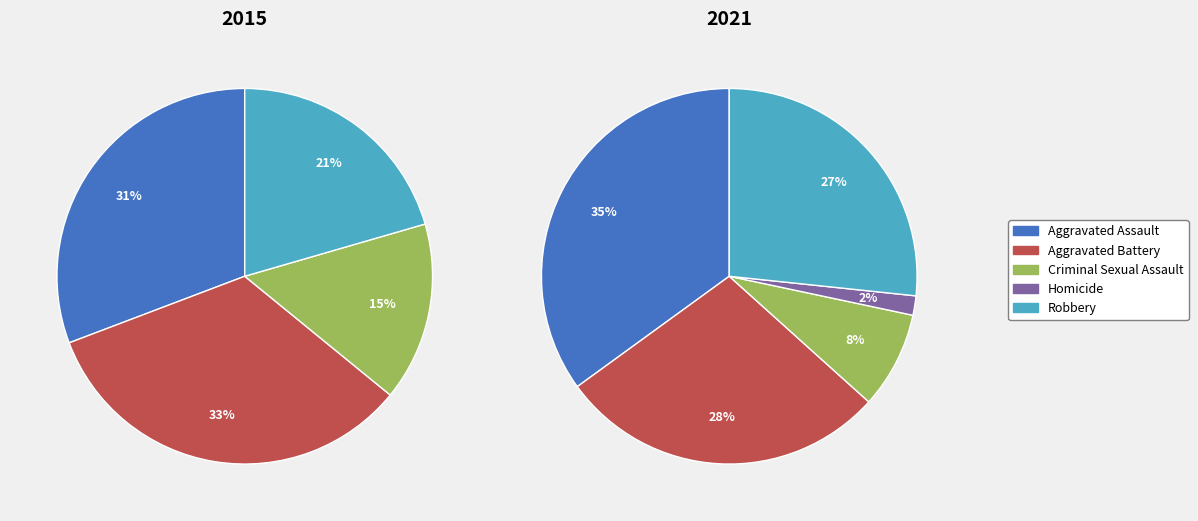

Does any single category account for the majority?

No